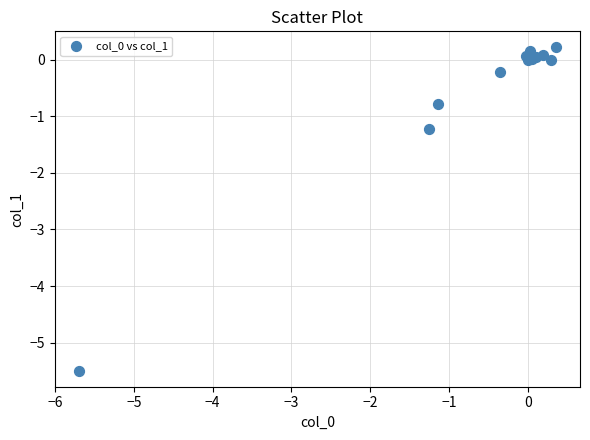

What Y value in the scatter plot is closest to -2?

-1.2